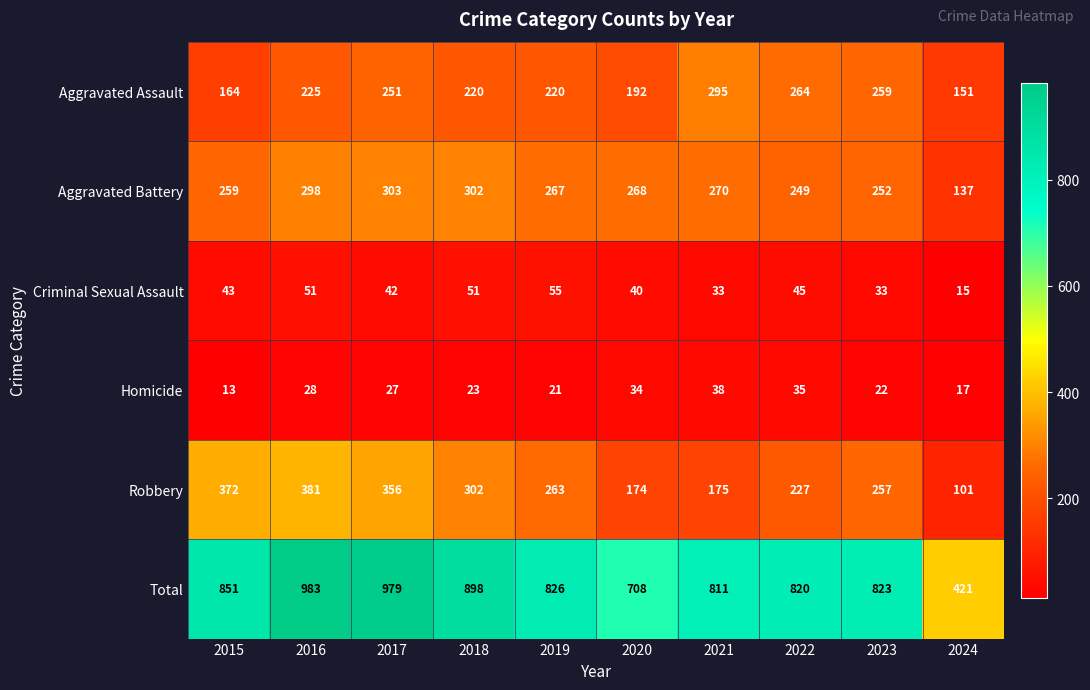

How many series are shown in this chart?

6